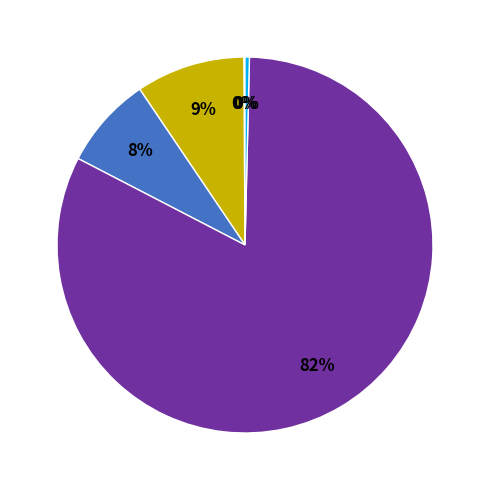

Is there any slice that represents more than half of the pie?

Yes